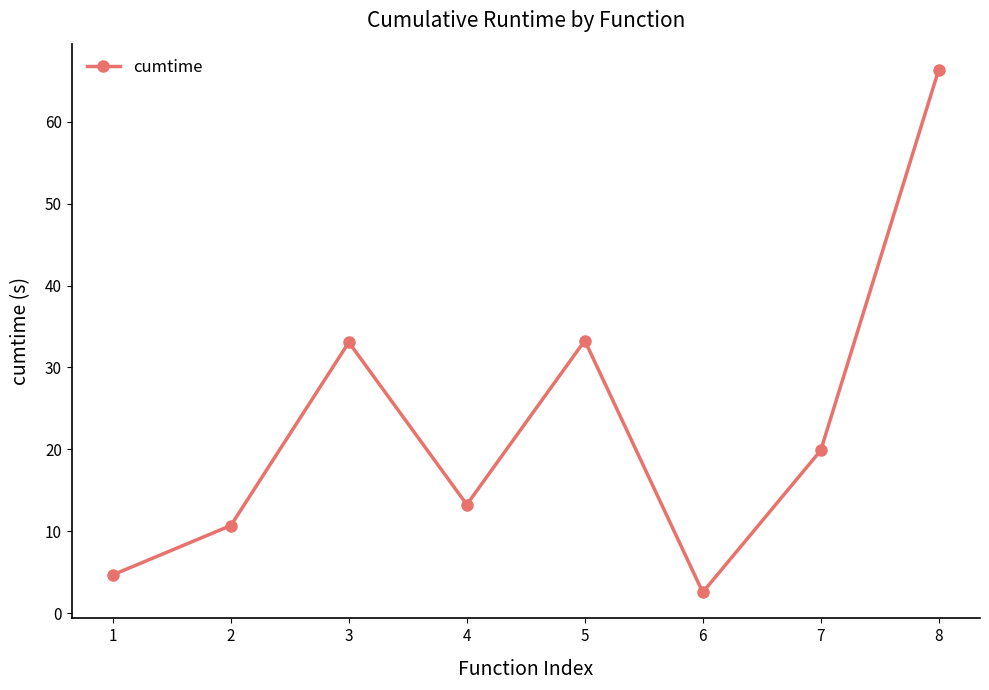

Which label corresponds to the smallest value in the chart?

6